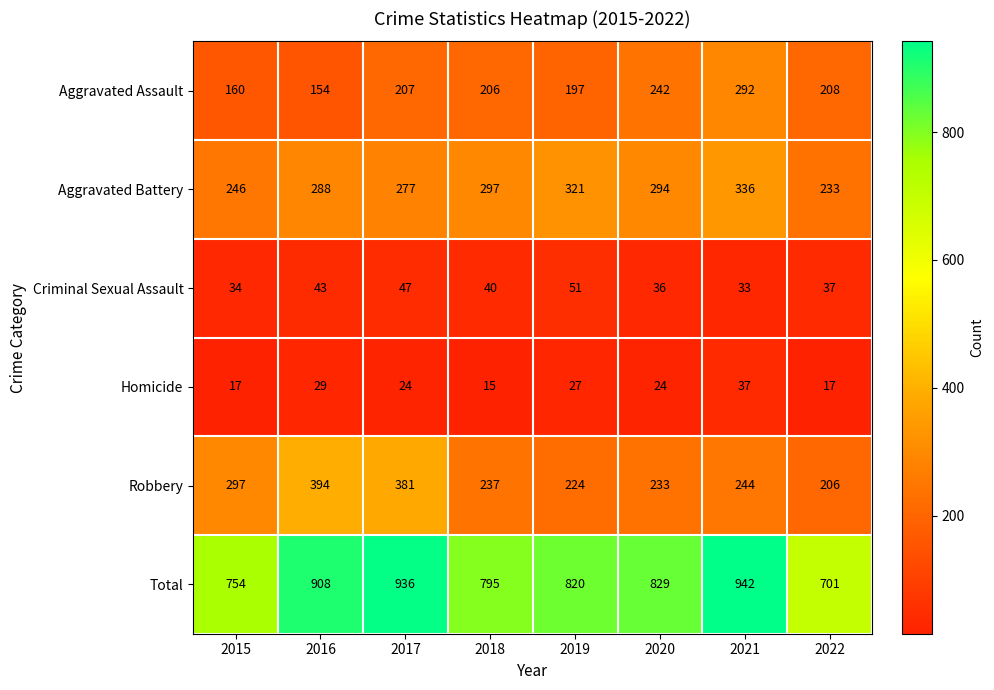

What is the difference between the Criminal Sexual Assault values at 2020 and 2017?

11